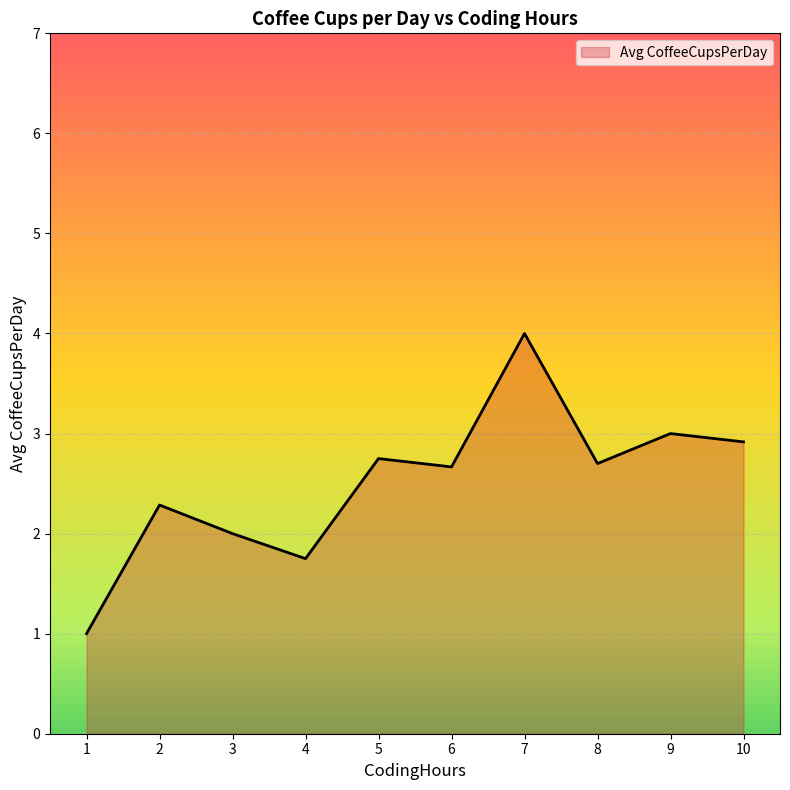

Is it true that the value at 4 is 1.8?

True